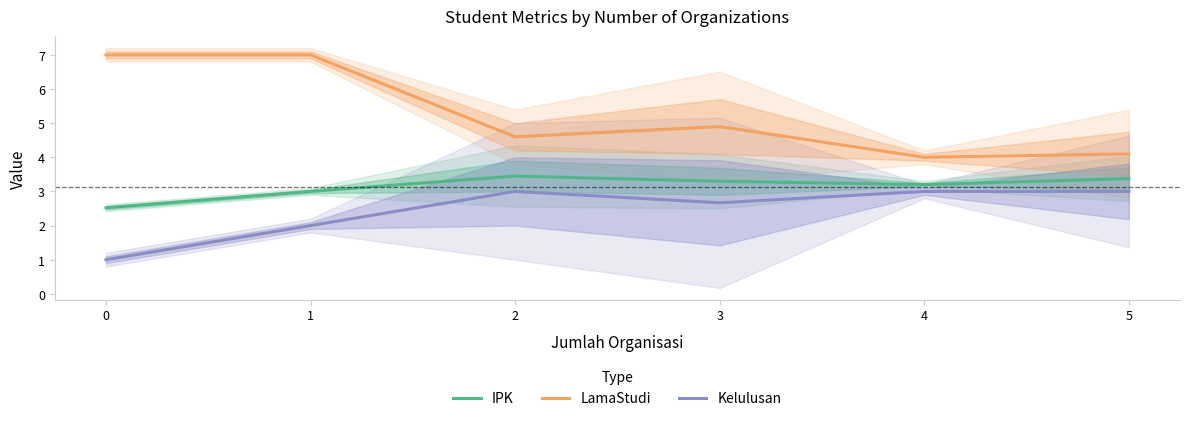

What is the minimum value shown in the chart?

1.0